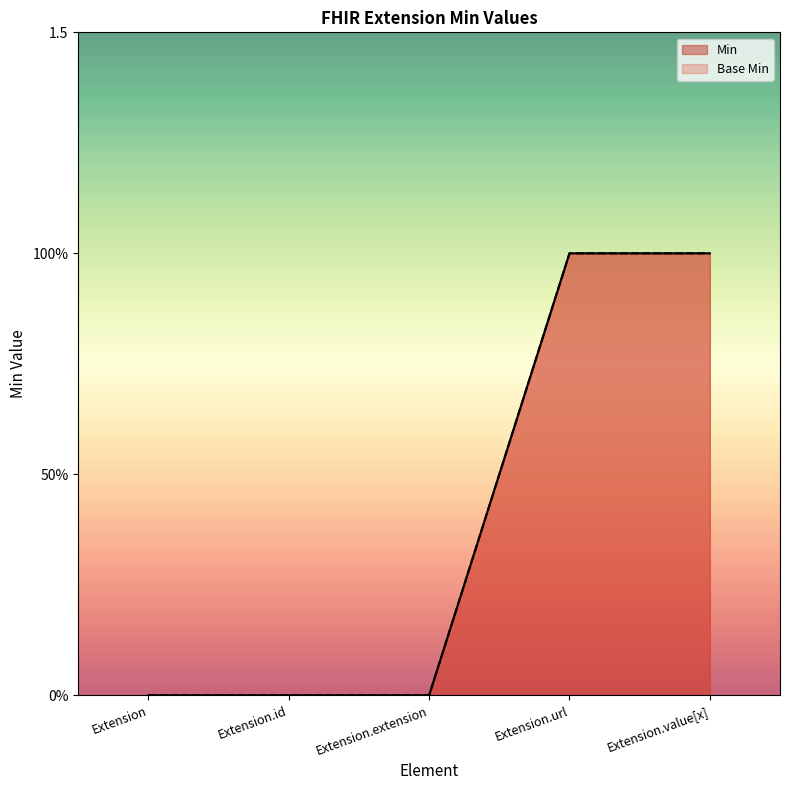

What is the difference between the maximum and second lowest values in the Min series?

1